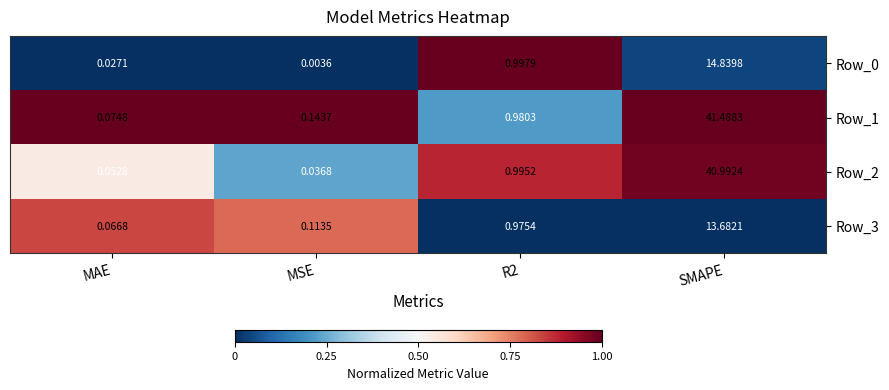

At which category is the sum across all series the highest?

SMAPE